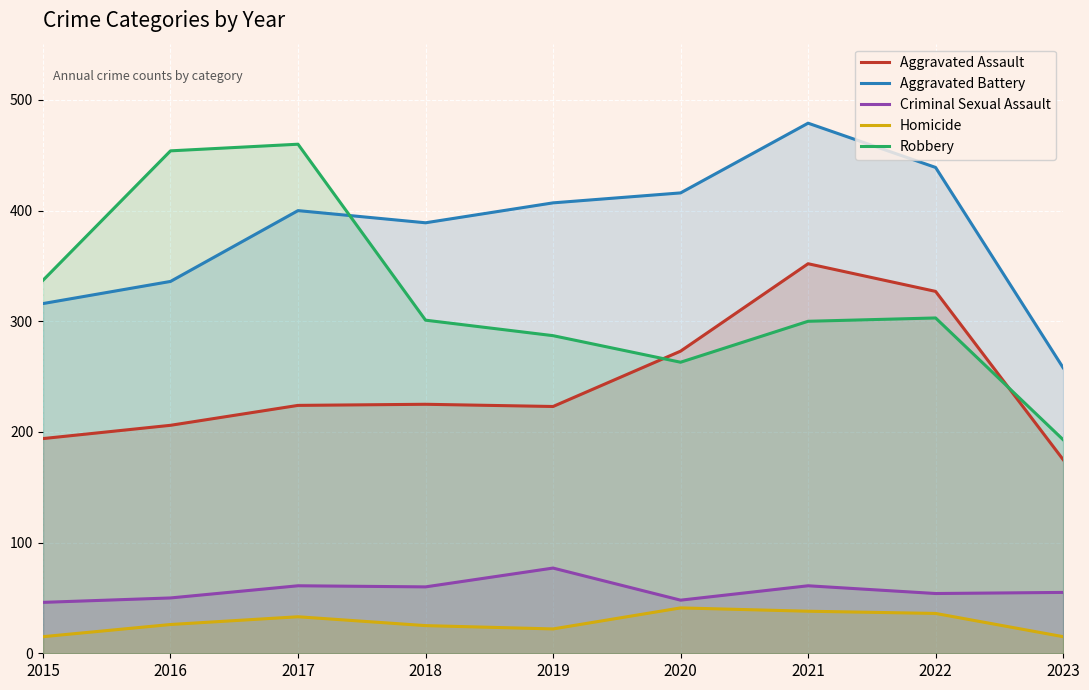

What is the maximum value for Homicide?

41